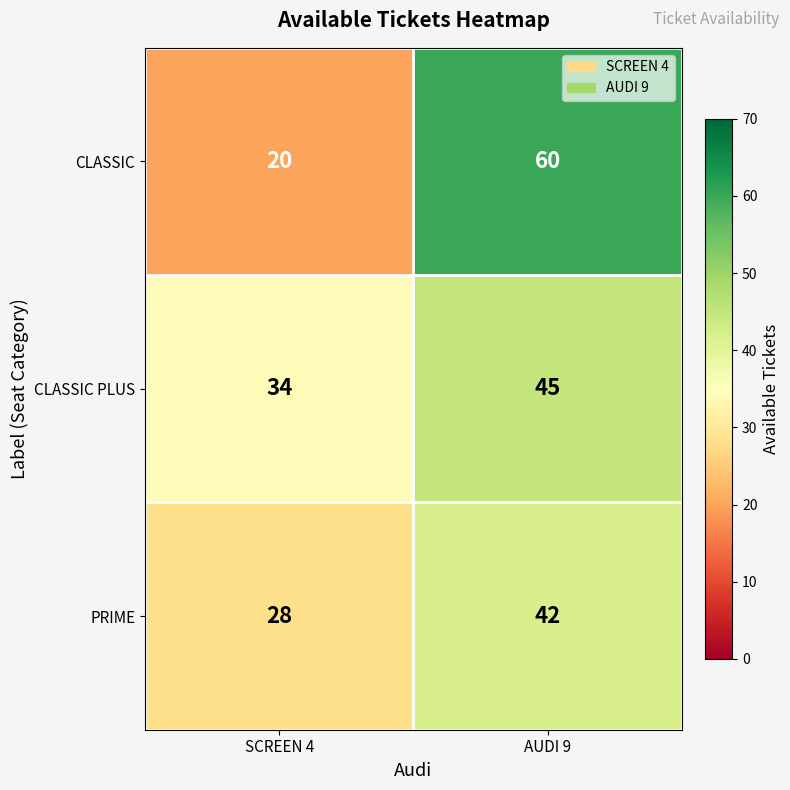

At SCREEN 4, list the series in order from smallest to largest.

CLASSIC, PRIME, CLASSIC PLUS